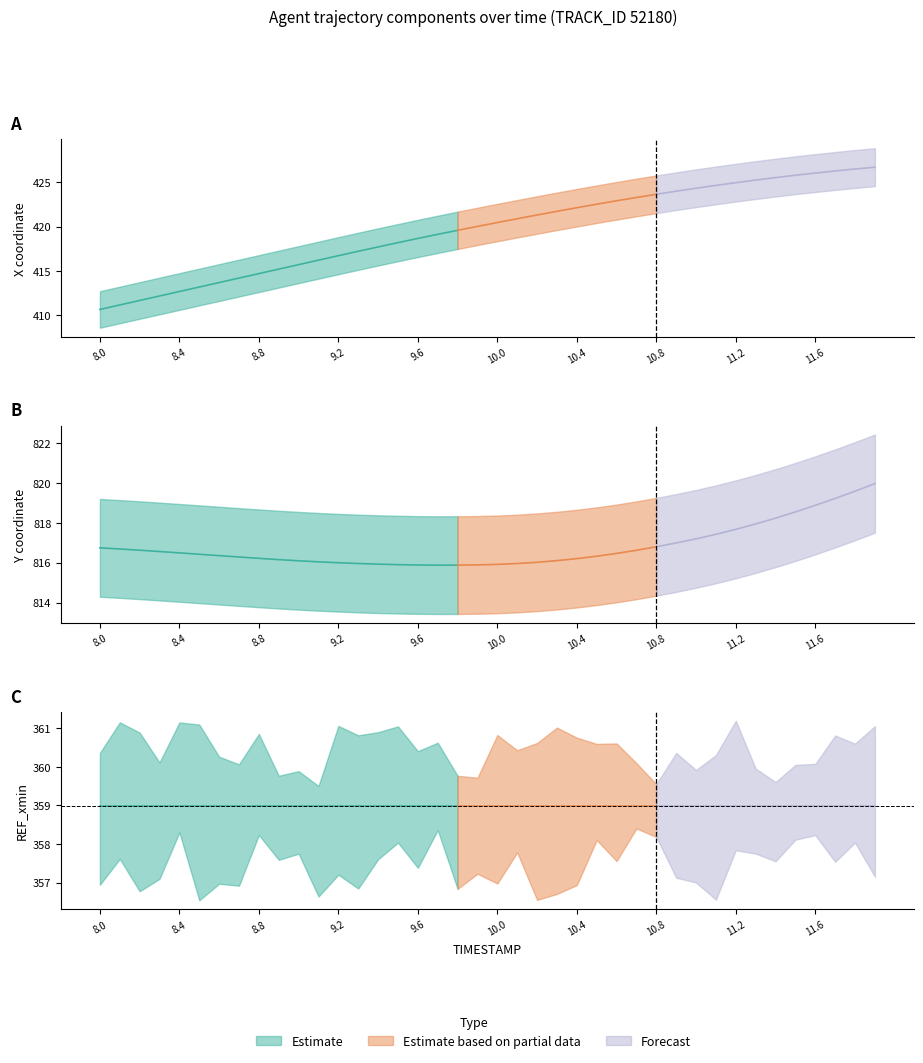

What is the lowest value of the X series?

410.7